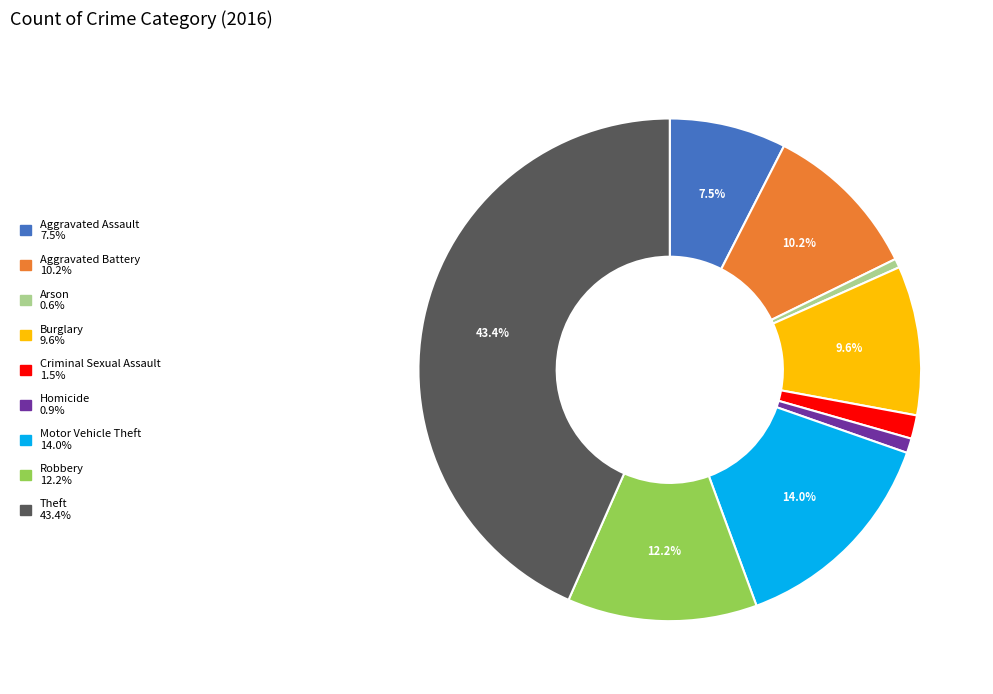

How many segments does this pie chart have?

9